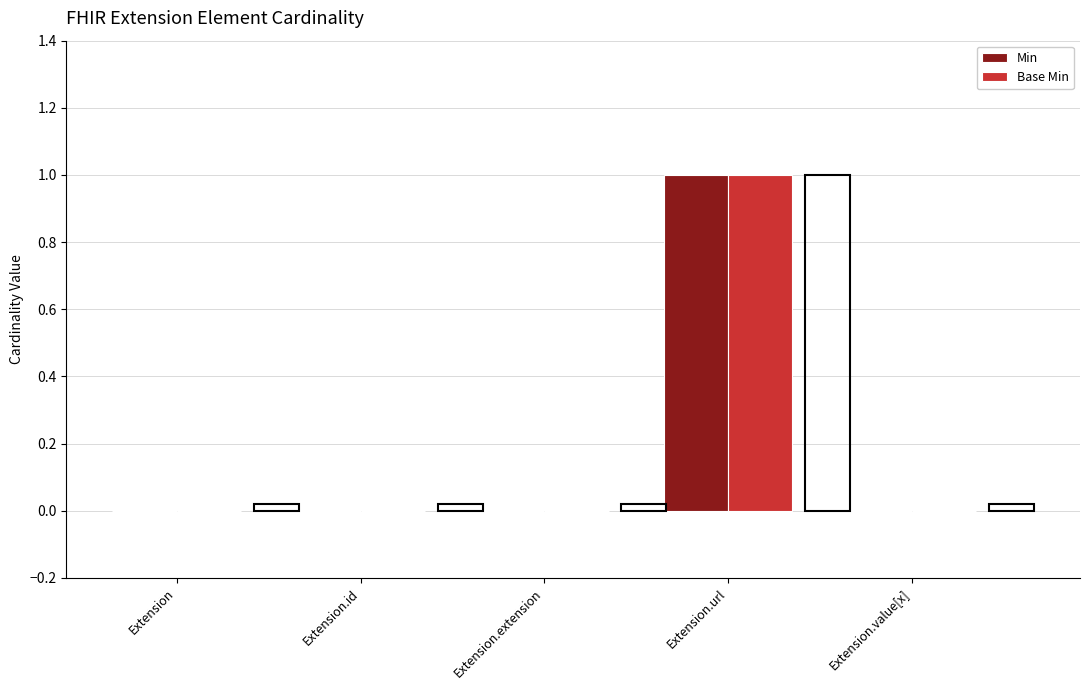

Reading left to right, transcribe all the data shown in this chart.

Min: Extension=0	Extension.id=0	Extension.extension=0	Extension.url=1	Extension.value[x]=0
Base Min: Extension=0	Extension.id=0	Extension.extension=0	Extension.url=1	Extension.value[x]=0